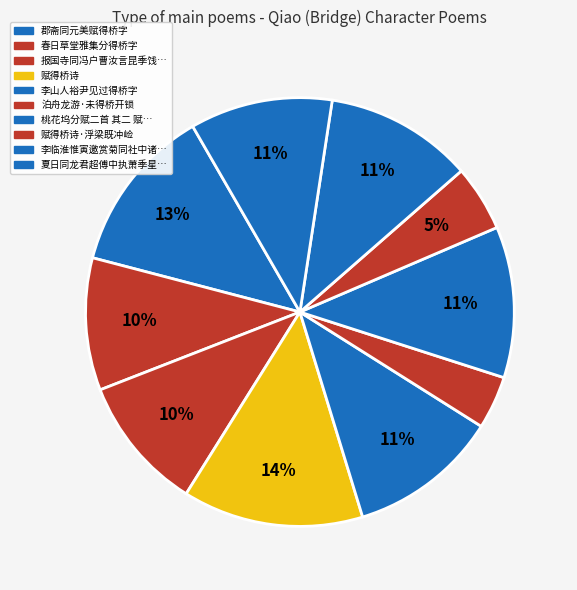

Count the number of slices in the pie.

10